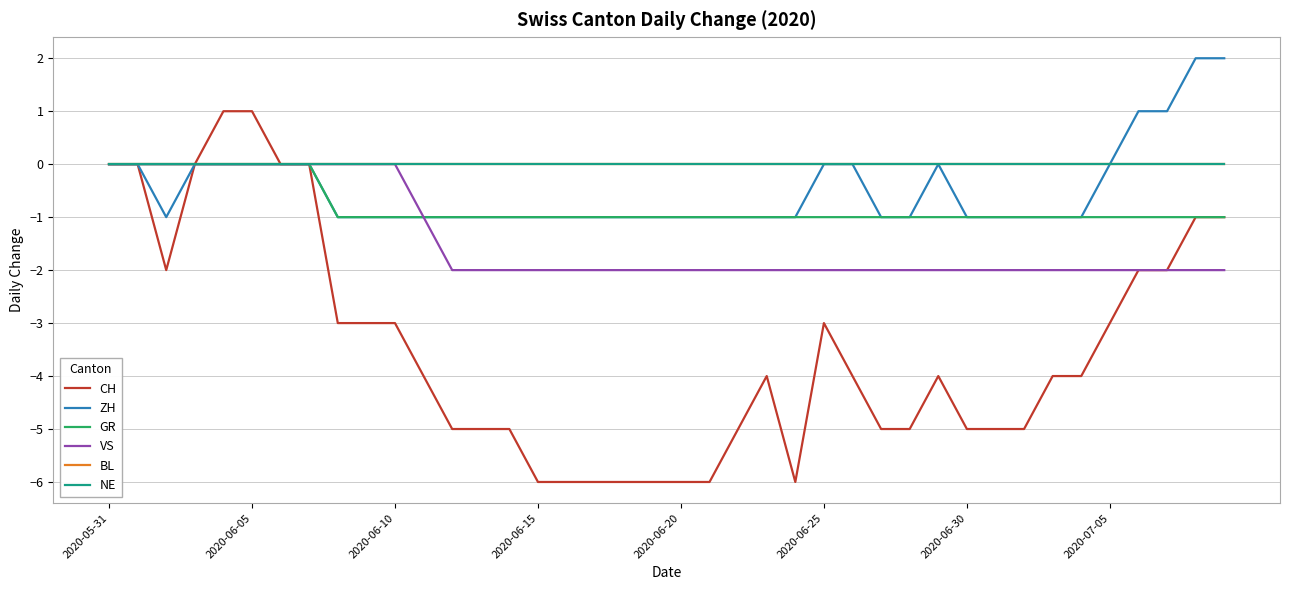

What is the value of the GR point at the 19th from the left?

-1